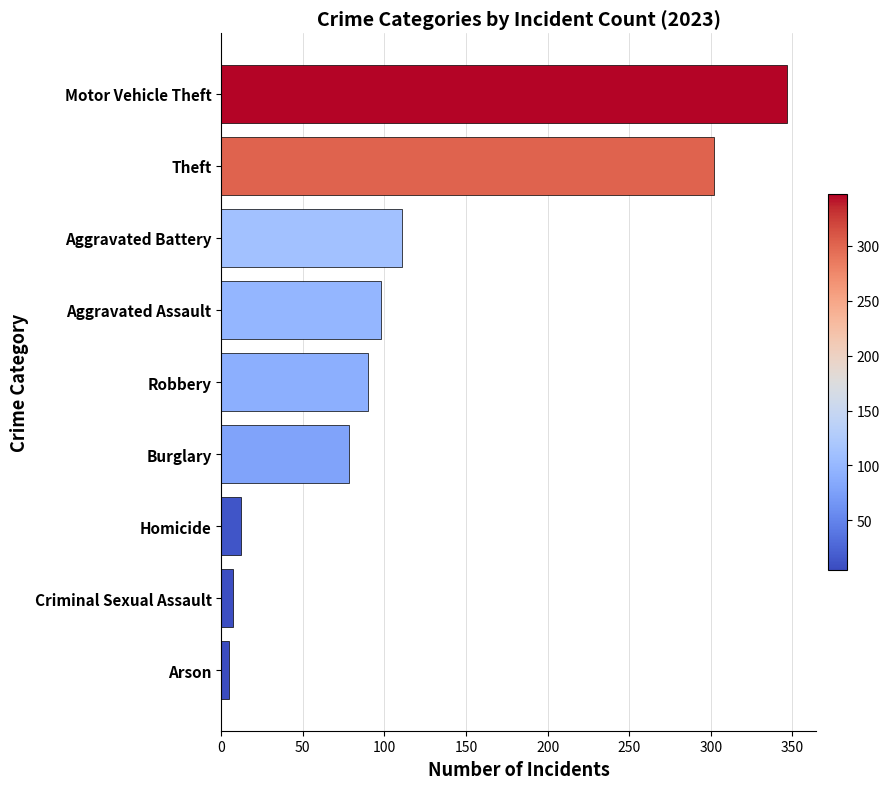

Which has a higher value, Theft or Aggravated Battery?

Theft